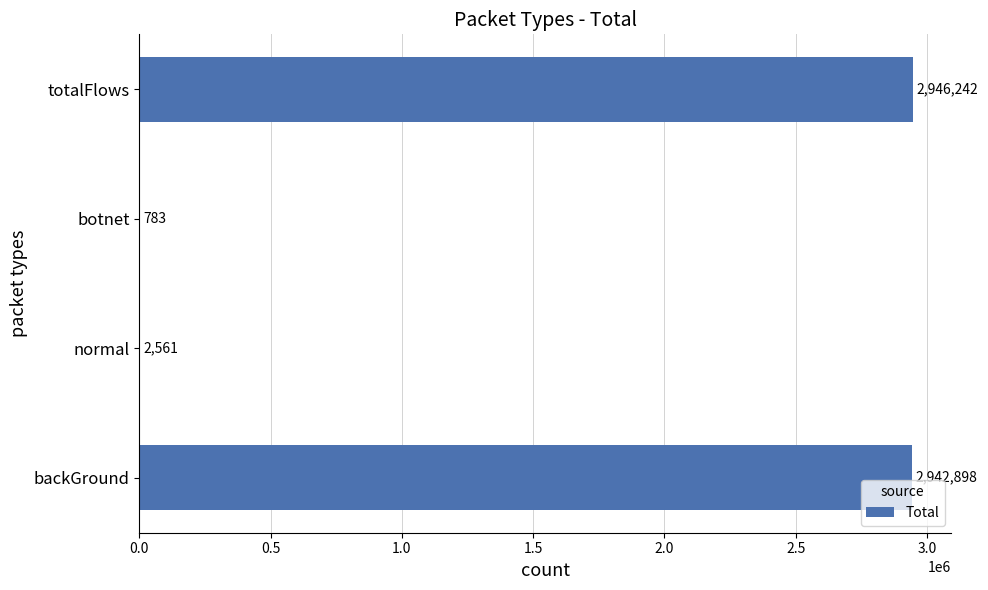

Where is the data nearest to the value 1473512?

backGround